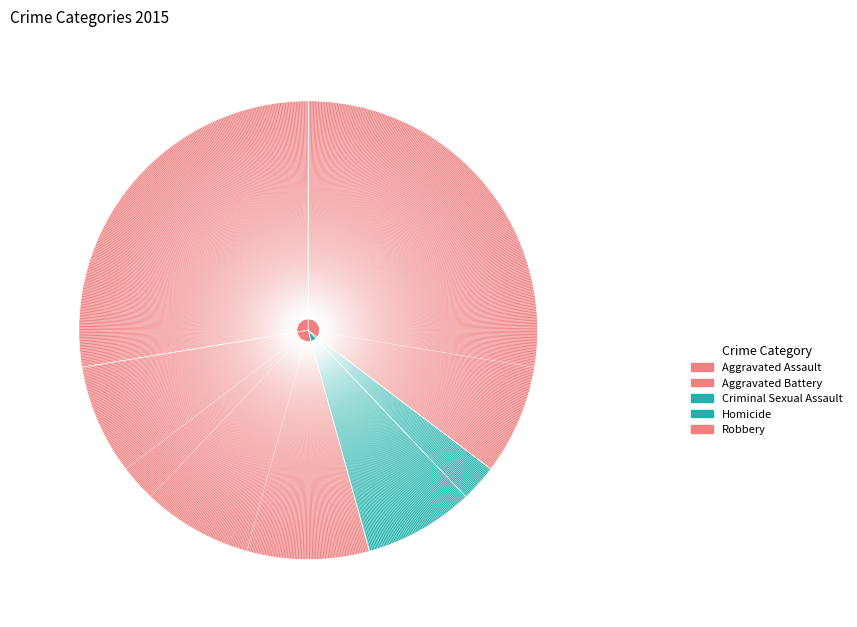

Does any single category account for the majority?

No